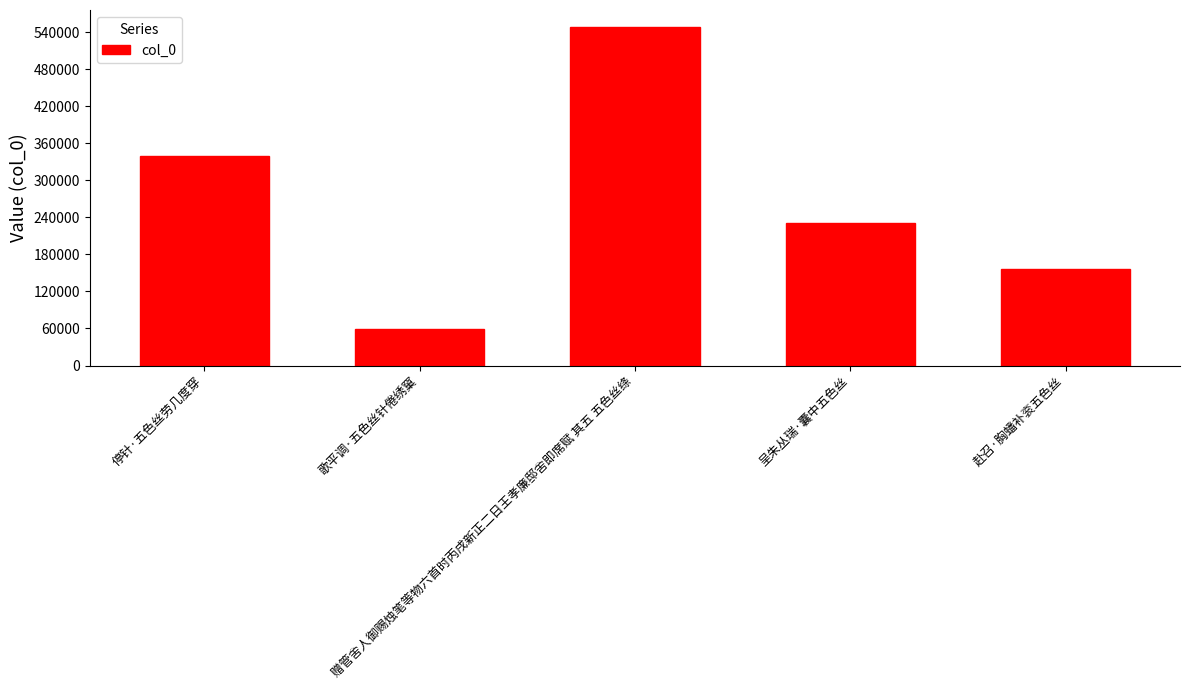

Reading right to left, what are all the values shown in this chart?

赴召·胸蟠补衮五色丝=155787	呈朱丛瑞·囊中五色丝=231113	赠管舍人御赐烛笔等物六首时丙戌新正二日王孝廉邸舍即席赋 其五 五色丝绦=548428	歌平调·五色丝针倦绣窠=59035	停针·五色丝劳几度穿=338660